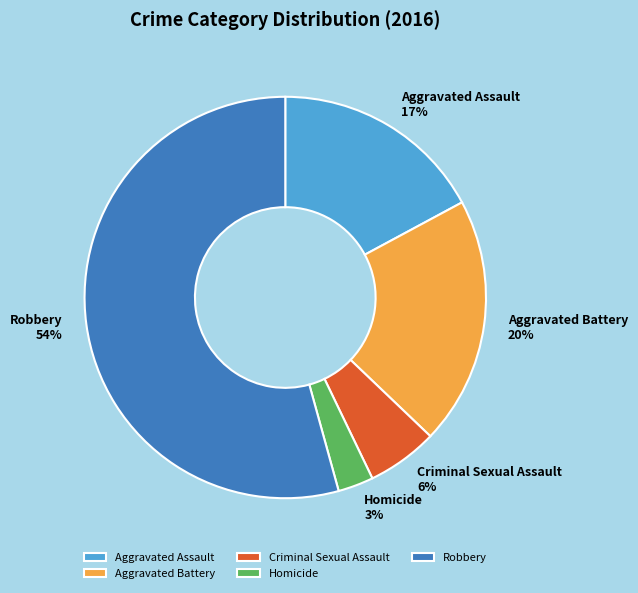

Which has a higher value, Robbery or Aggravated Battery?

Robbery